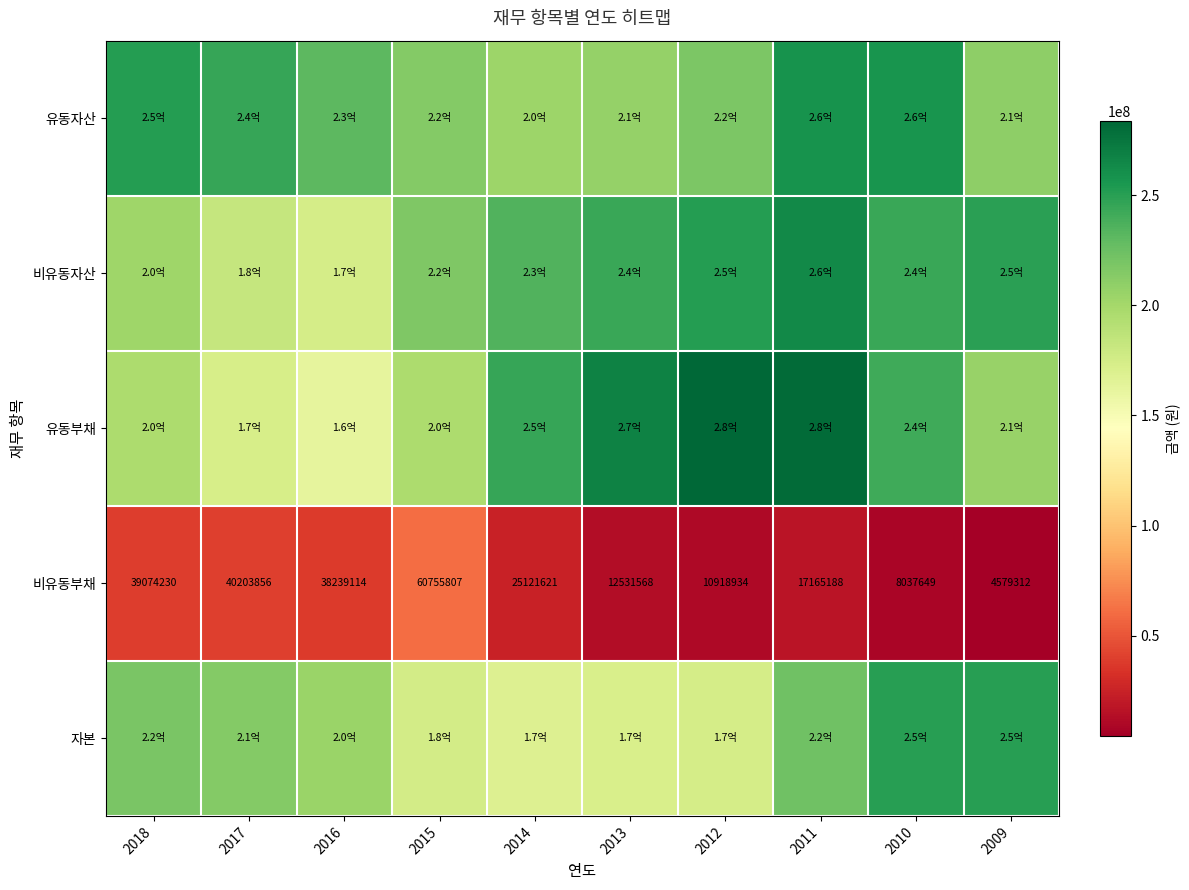

The value of 비유동부채 at 2017 is 40203856. True or false?

True